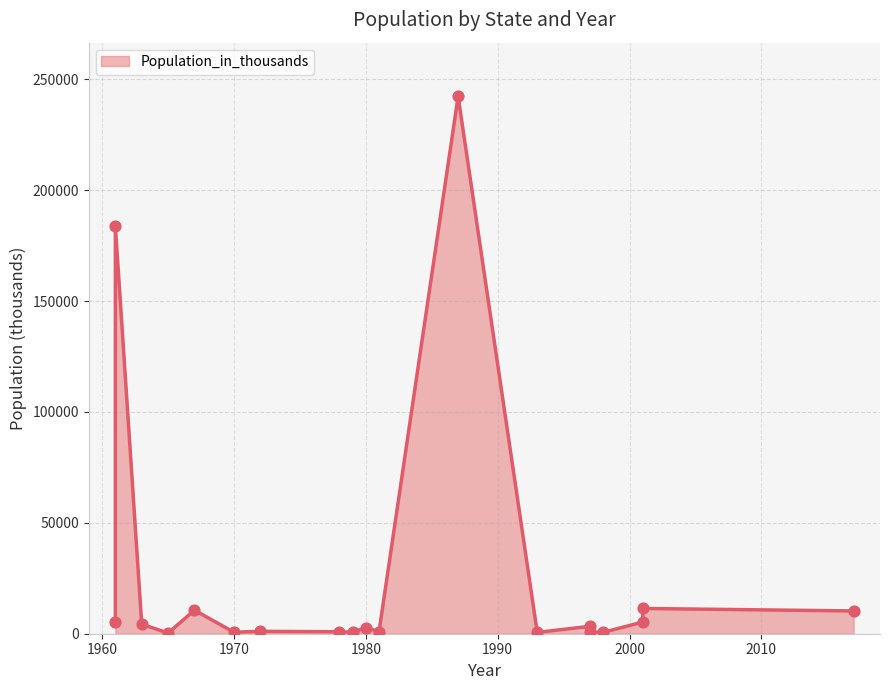

Which has a higher value, 1963 or 1972?

1963